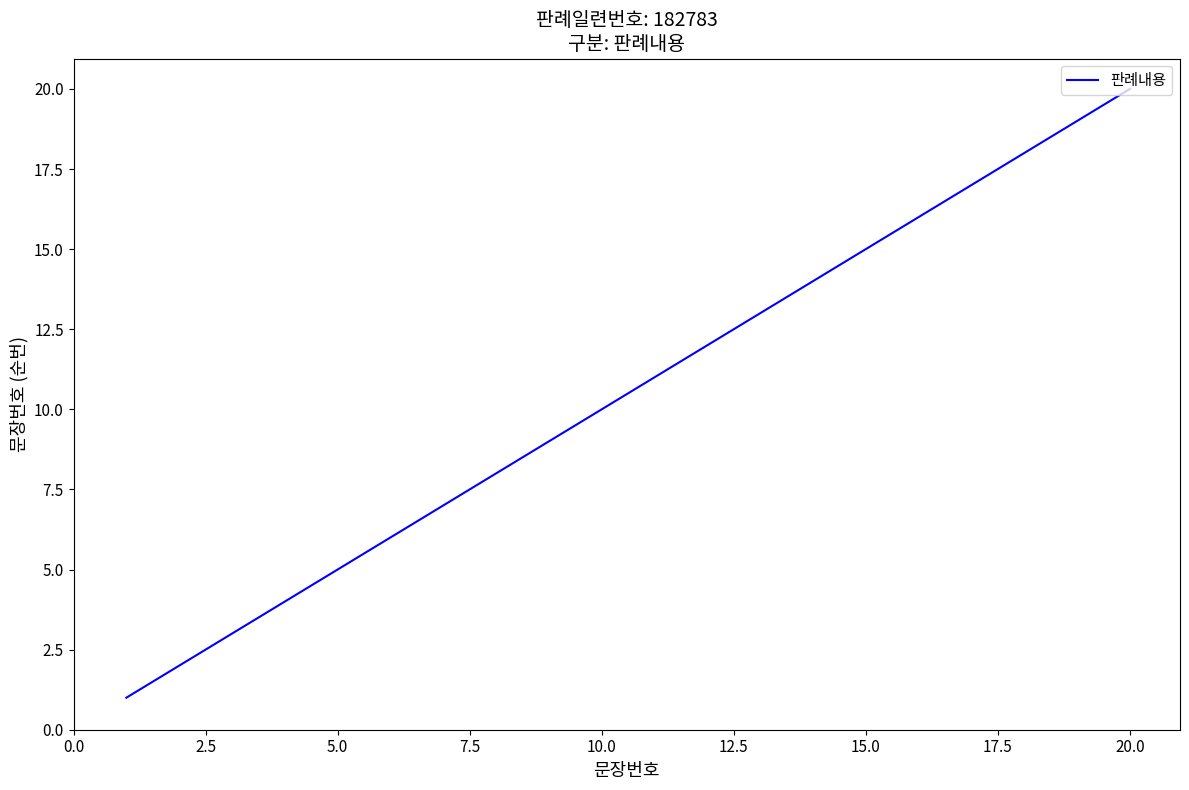

What is the maximum value shown in the chart?

20